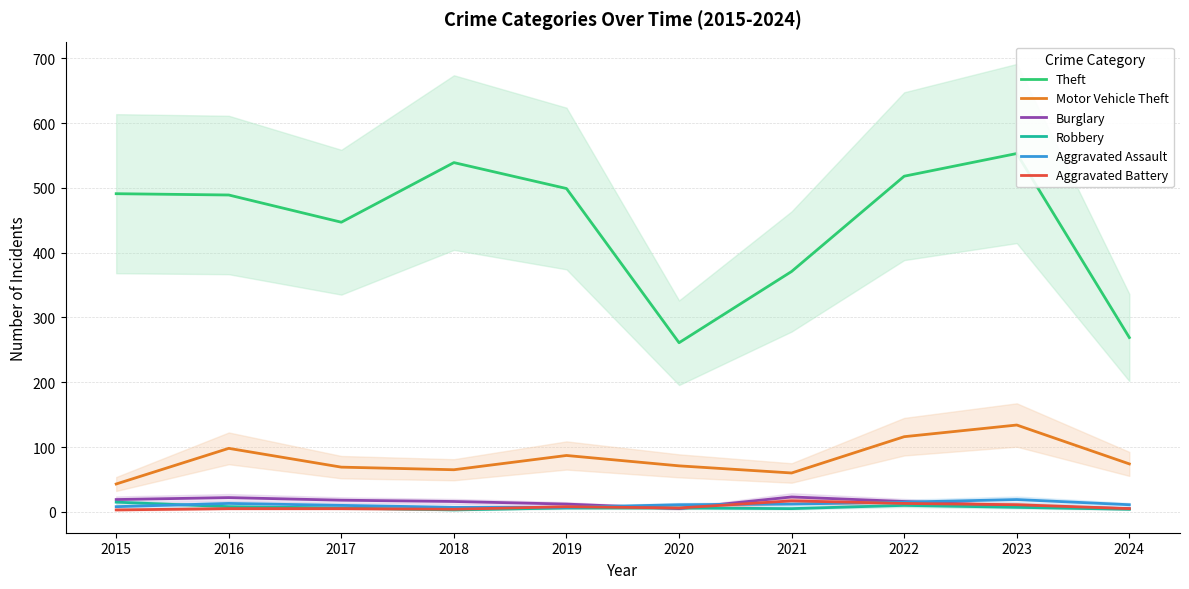

What is the spread (max minus min) of values at 2023?

546